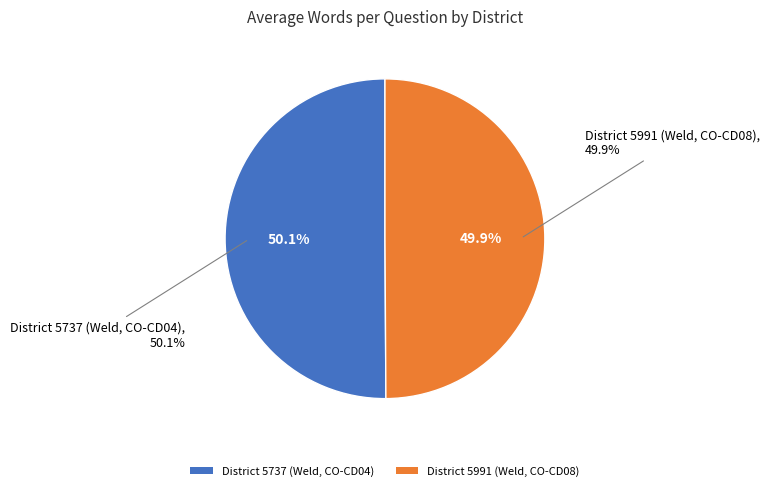

Rank the categories by value from lowest to highest.

District 5991 (Weld, CO-CD08), District 5737 (Weld, CO-CD04)